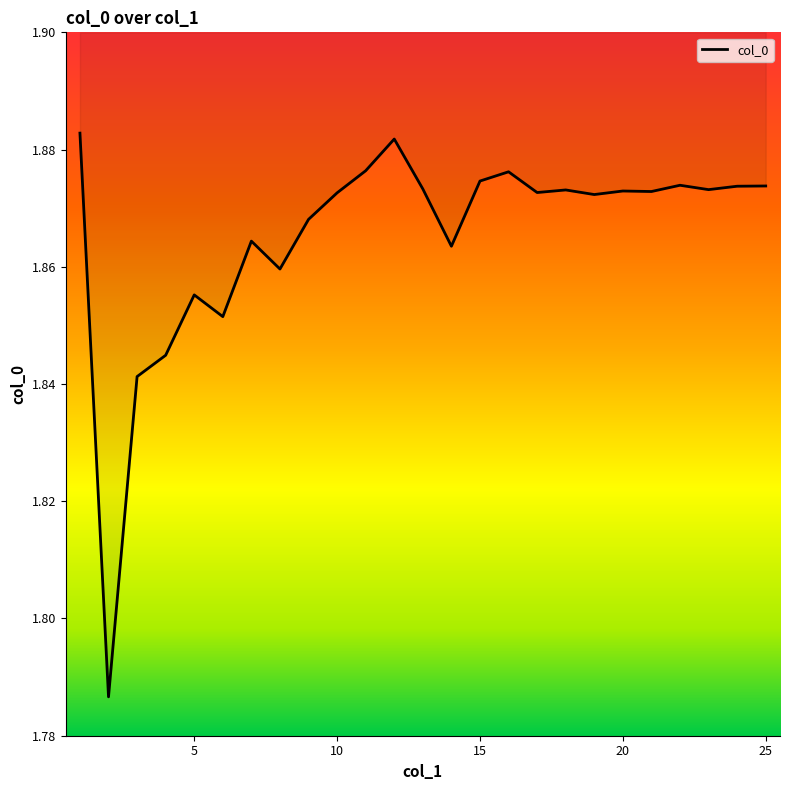

True or false: the data shows 1.9 at 18.

True